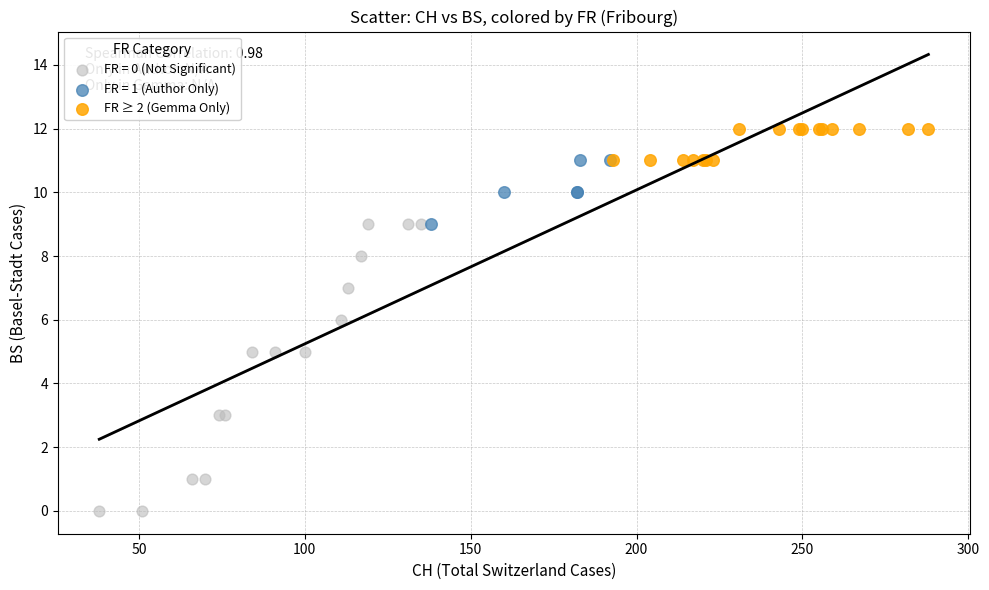

Which series contains the lowest Y value?

FR = 0 (Not Significant)